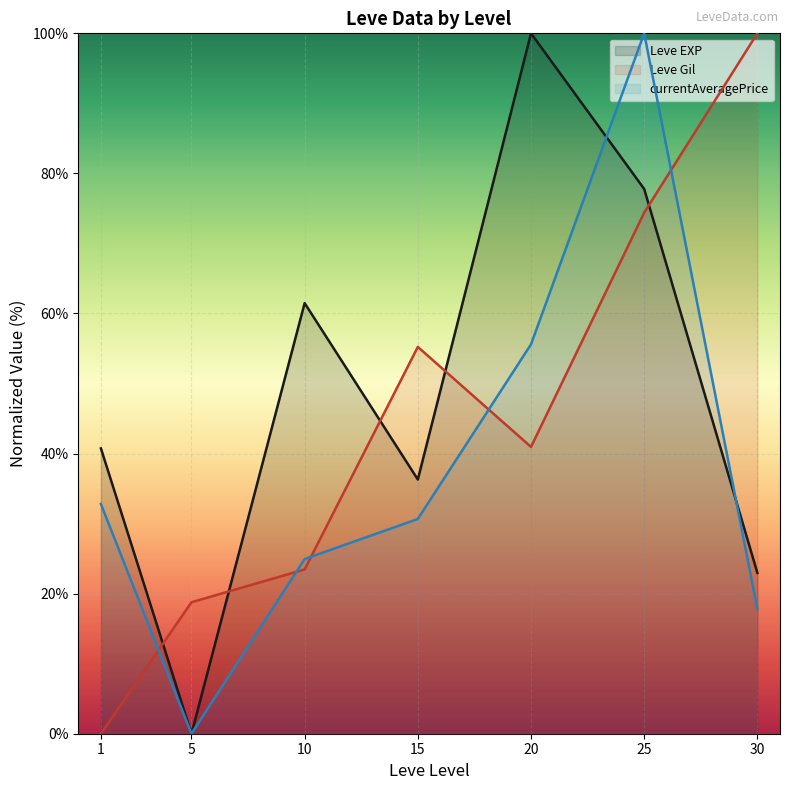

How many lines are shown in the chart?

3